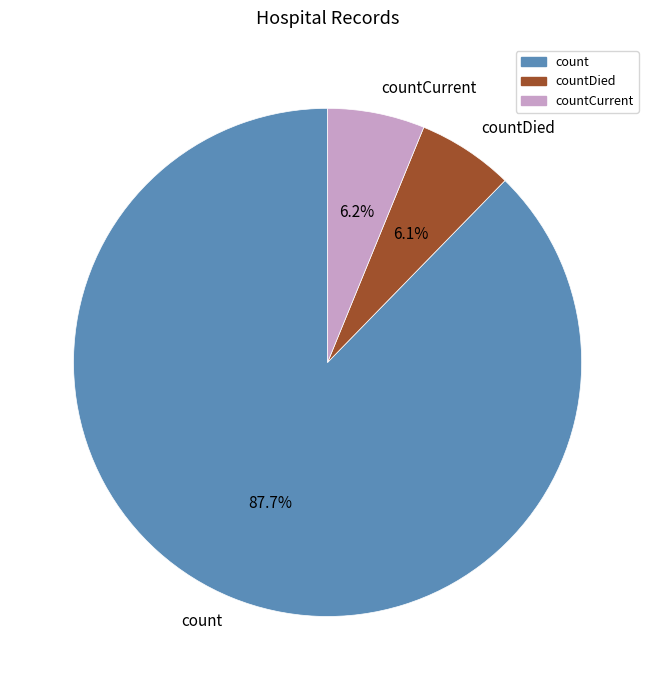

What percentage is the count slice, to the nearest percent?

88%